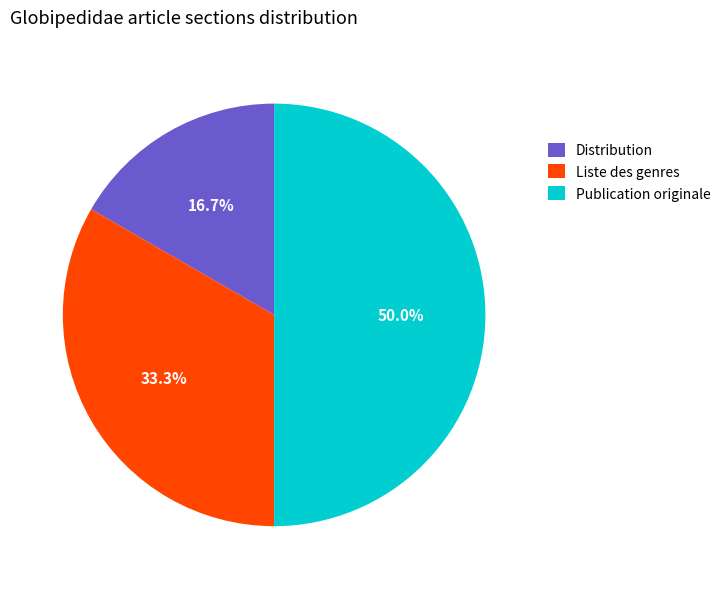

How many slices are in this pie chart?

3